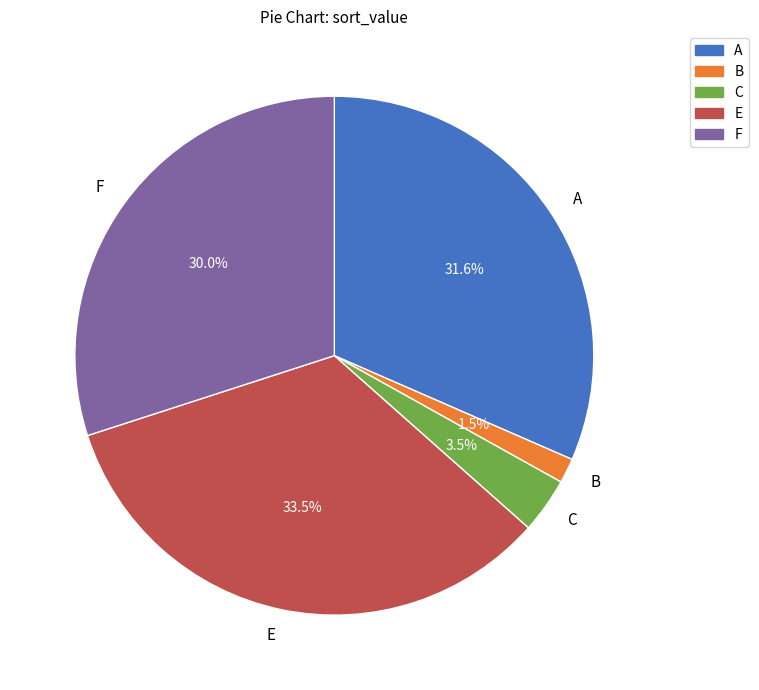

Rank the categories by value from highest to lowest.

E, A, F, C, B